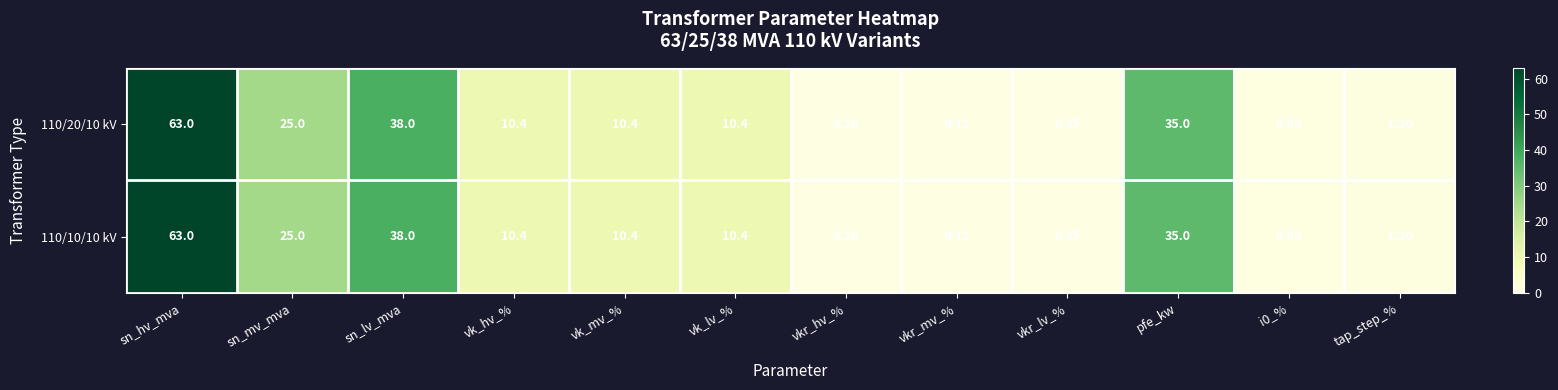

Where is 110/20/10 kV nearest to the value 31?

pfe_kw